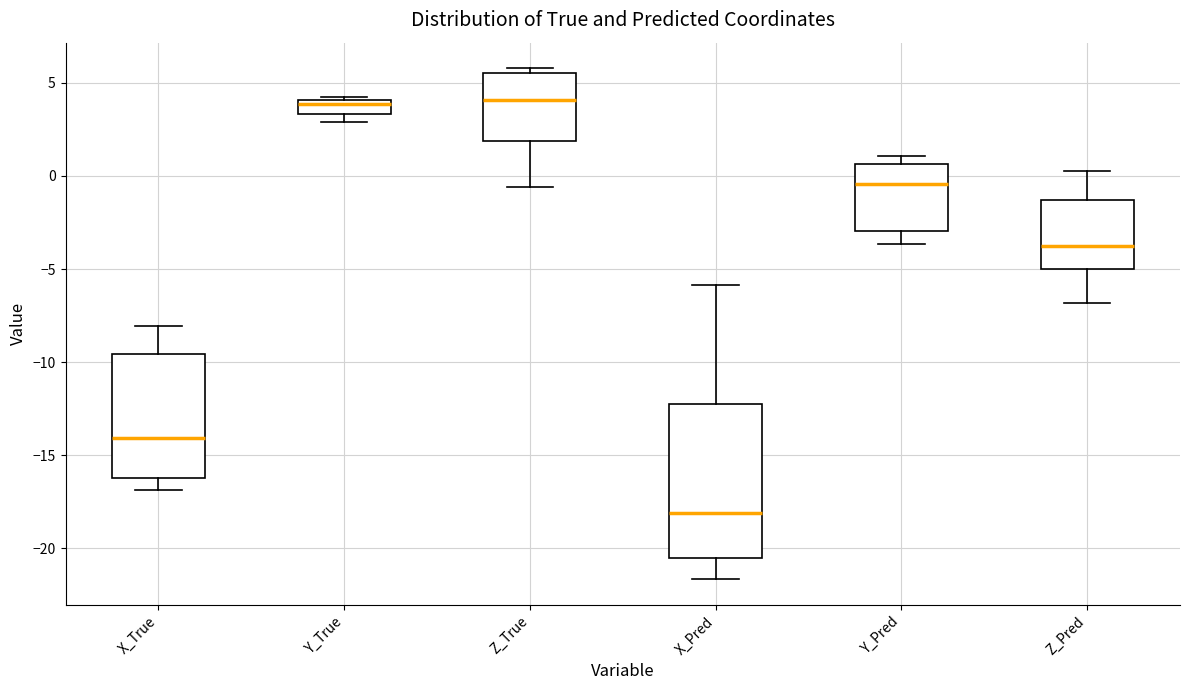

Reading left to right, transcribe this box plot: for each box, give where its median line is, the range the box spans, and where its two whiskers end, as read against the y-axis. The values are not printed on the chart, so give them approximately, as read against the axis.

X_True: median -14.0, box -16.0 to -9.5, whiskers -17.0 to -8.0
Y_True: median 4.0 (just below the box's upper edge), box 3.5 to 4.0, whiskers 3.0 to 4.0 (just above the box's upper edge)
Z_True: median 4.0, box 2.0 to 5.5, whiskers -0.5 to 6.0
X_Pred: median -18.0, box -20.5 to -12.0, whiskers -21.5 to -6.0
Y_Pred: median -0.5, box -3.0 to 0.5, whiskers -3.5 to 1.0
Z_Pred: median -3.5, box -5.0 to -1.5, whiskers -7.0 to 0.0